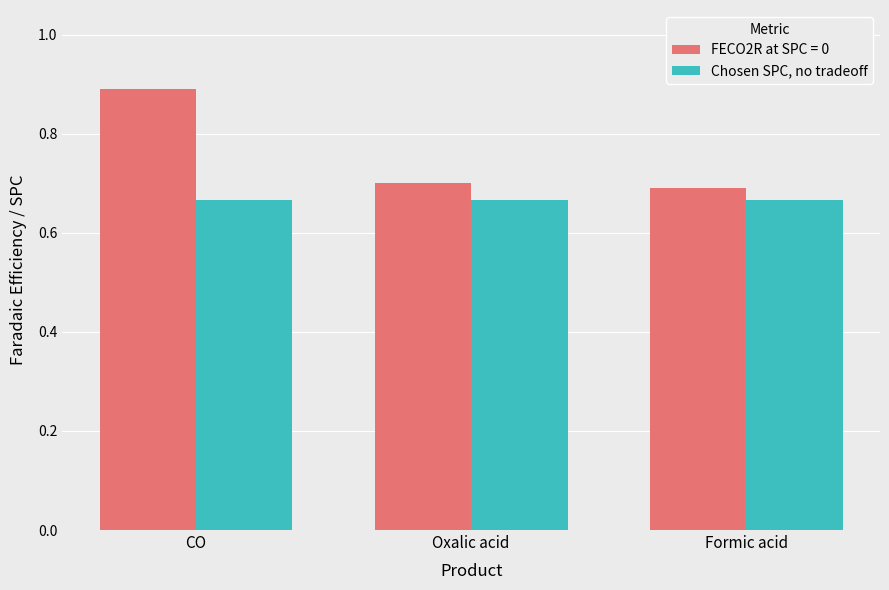

At which category does the chart reach its peak across all series?

CO